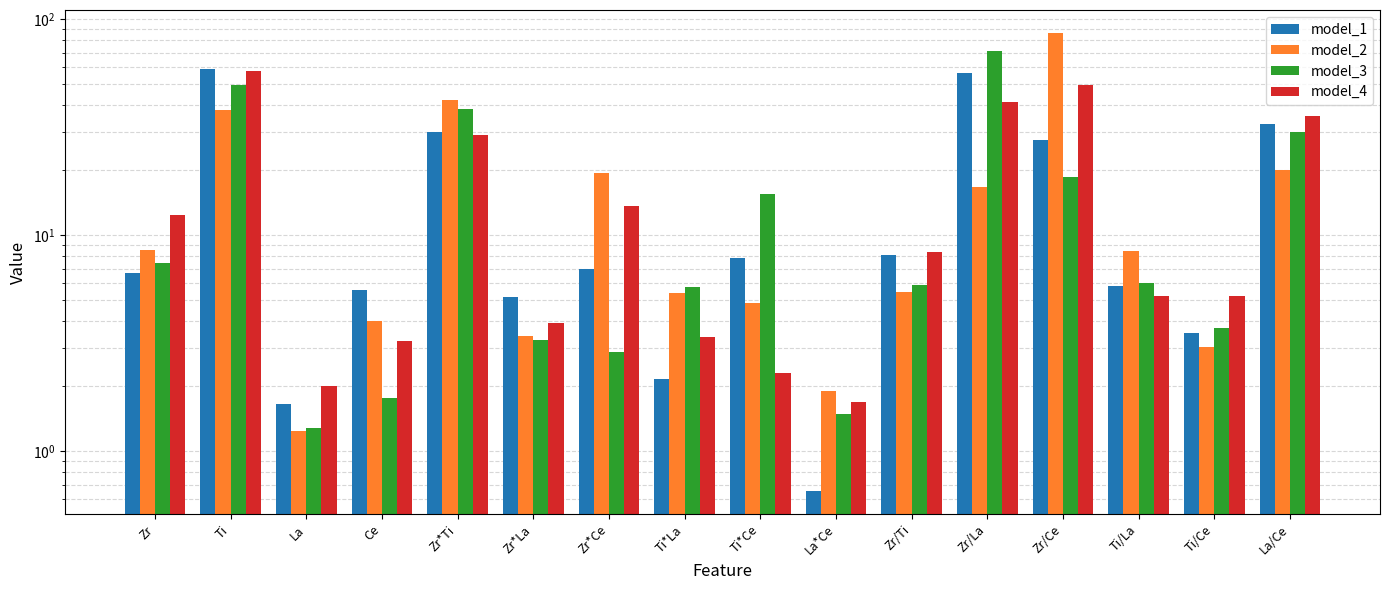

Does the chart contain stacked bars?

No